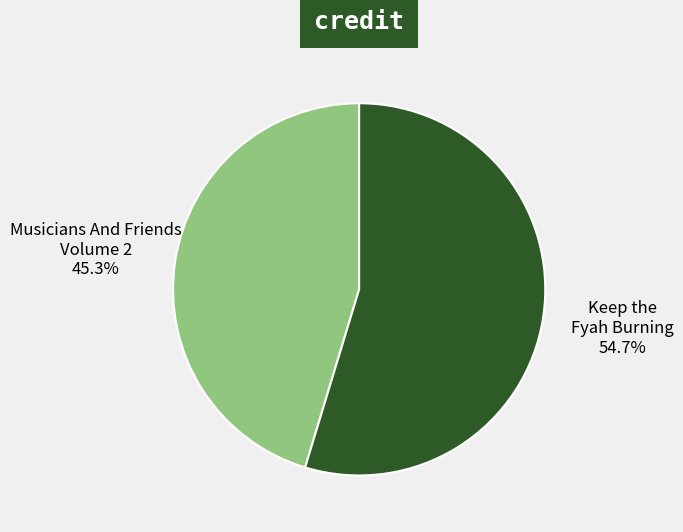

Does Keep the Fyah Burning represent more than half of the total?

Yes